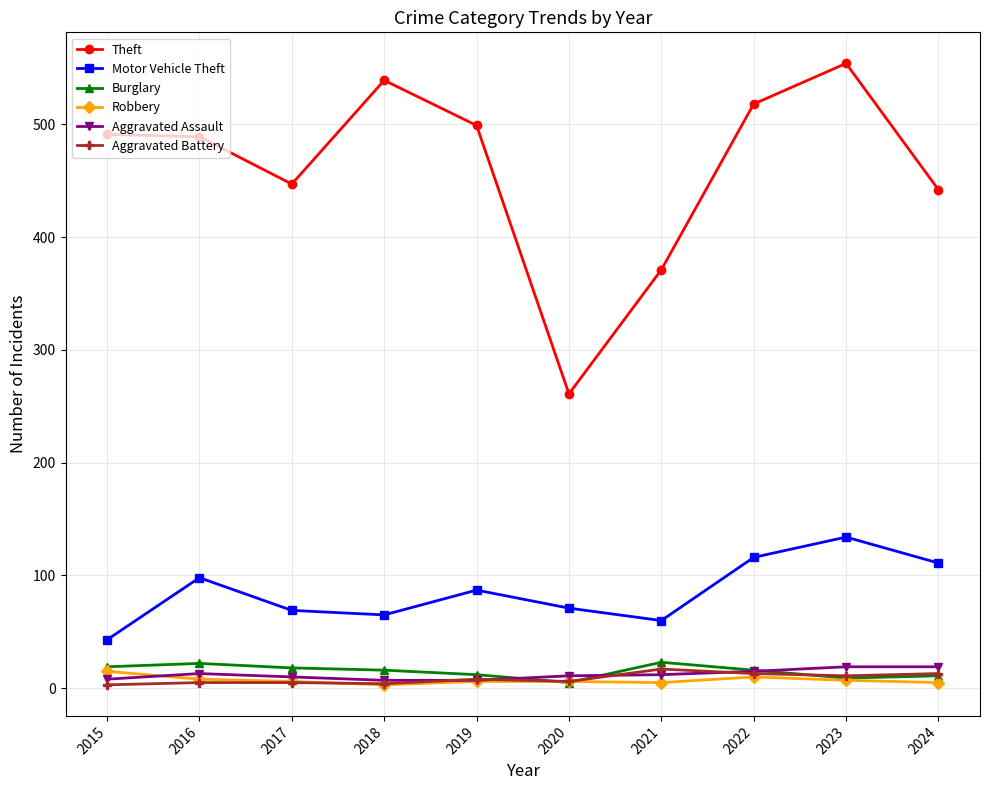

In Motor Vehicle Theft, how many points are lower than both neighbors (excluding endpoints)?

2